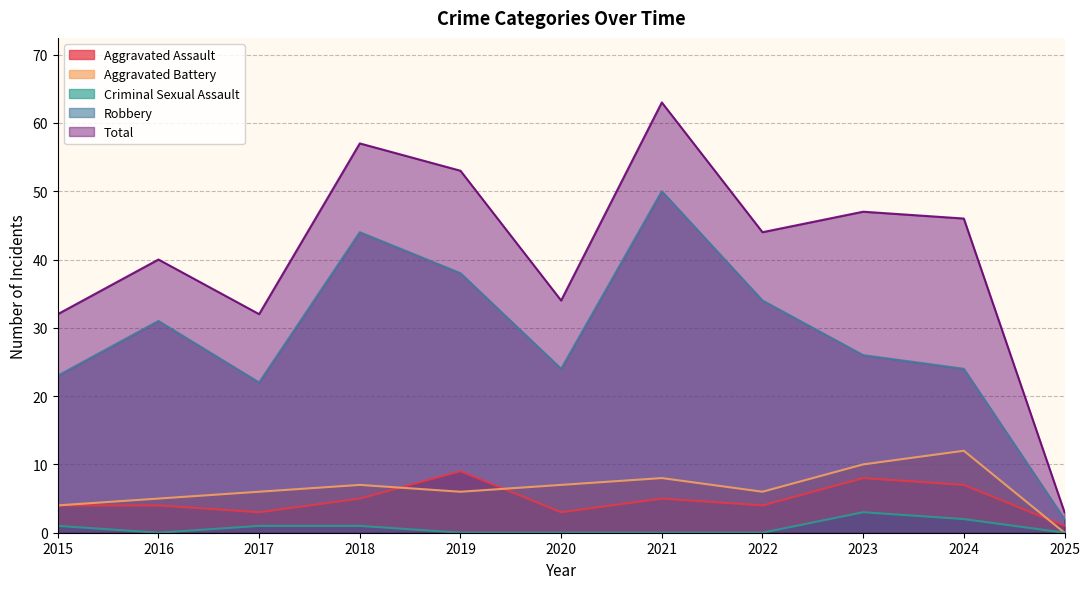

Which category has the highest value in the Aggravated Assault series?

2019